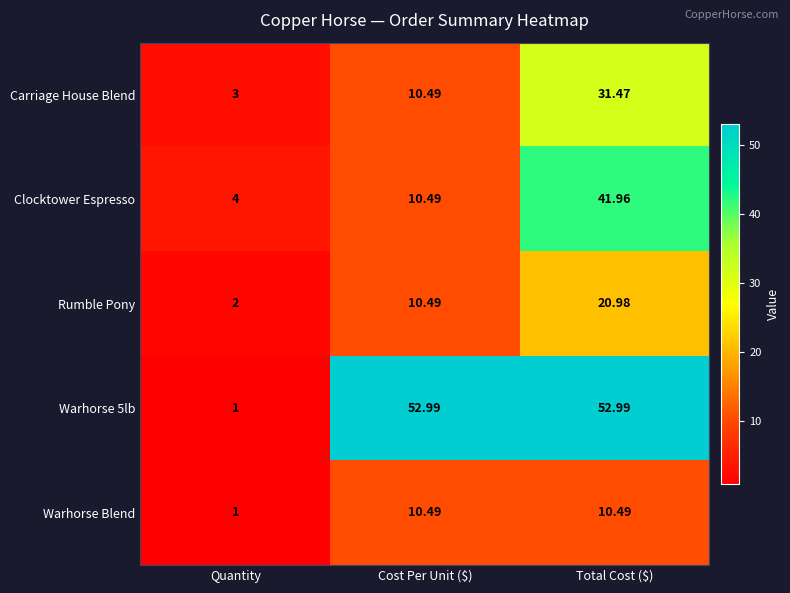

At which label is Warhorse 5lb closest to 26?

Quantity